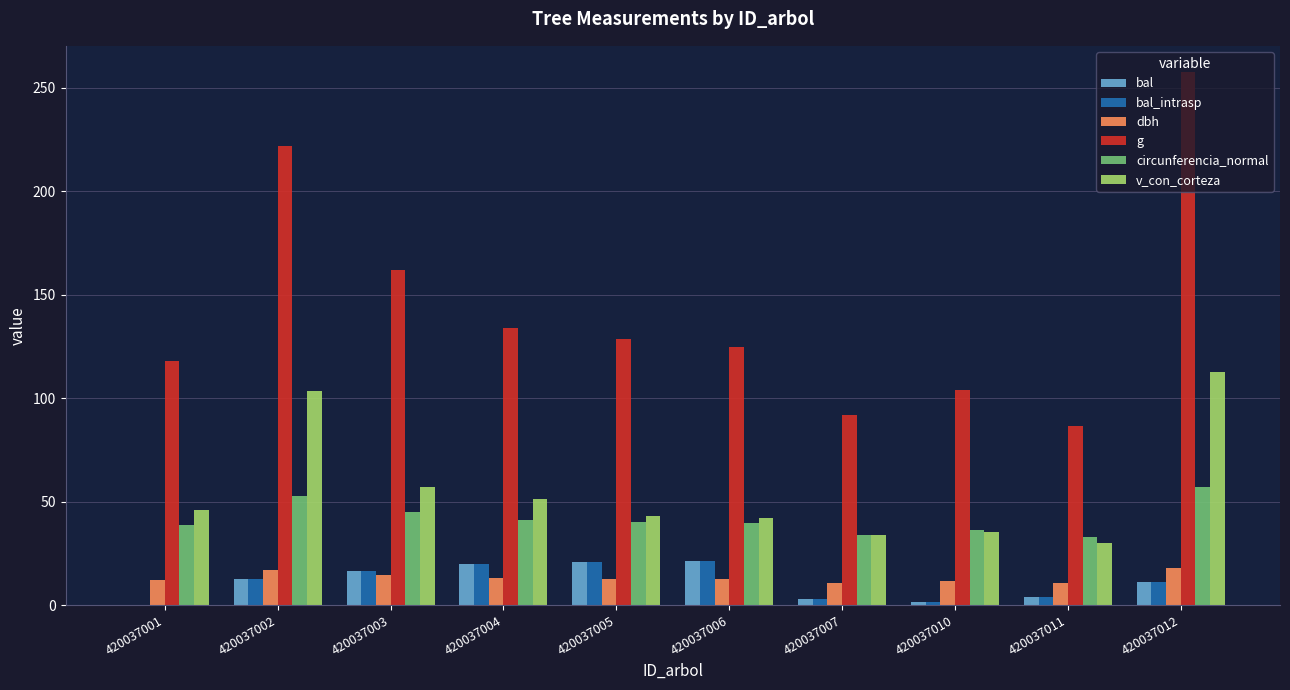

Where is g nearest to the value 171?

420037003